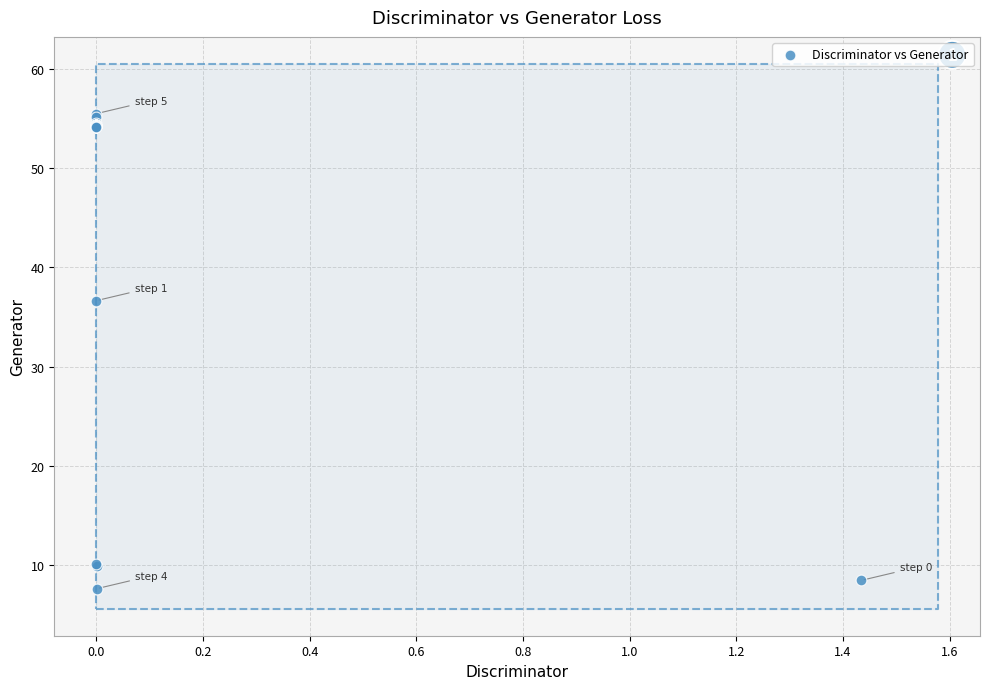

What Y value in the scatter plot is closest to 31?

36.7